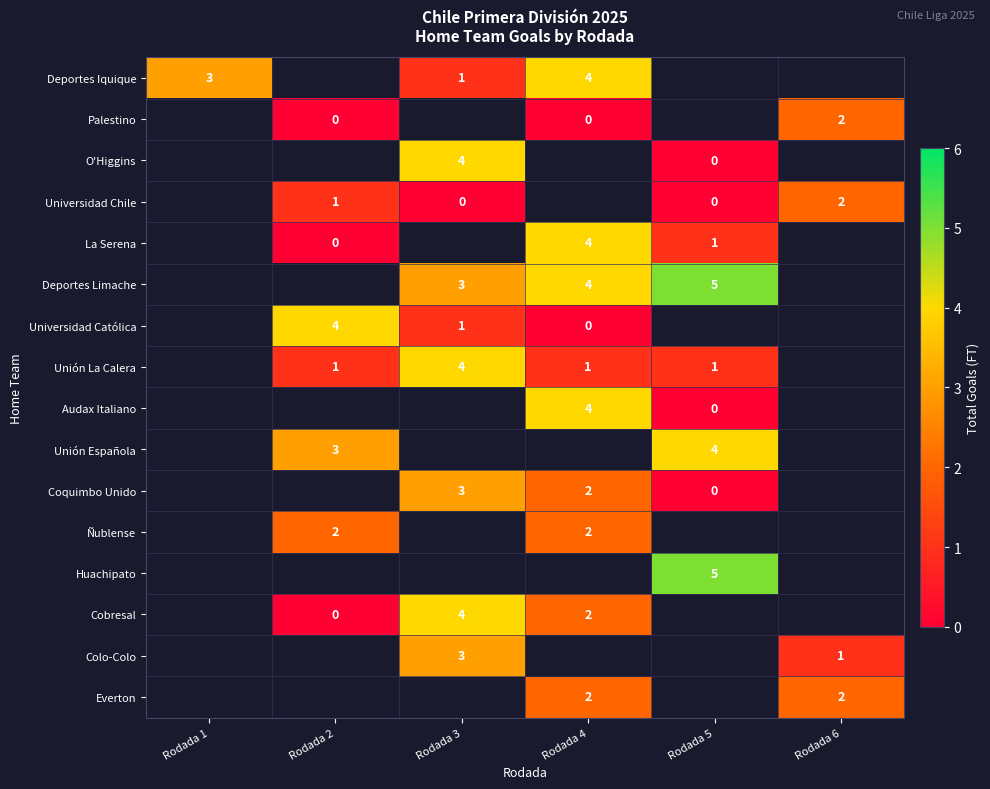

What is the difference between the highest and lowest values at Rodada 3?

4.0